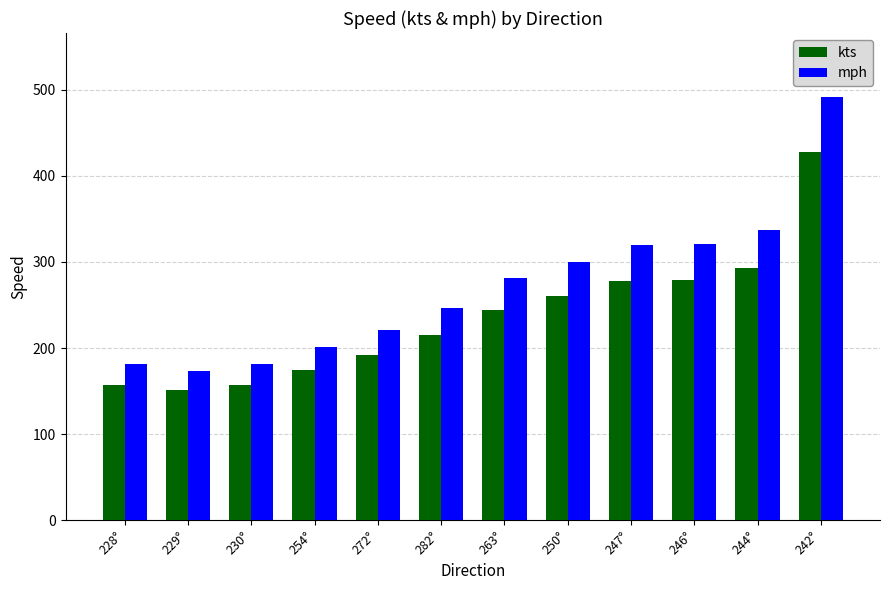

What are all the series names shown in the legend?

kts, mph